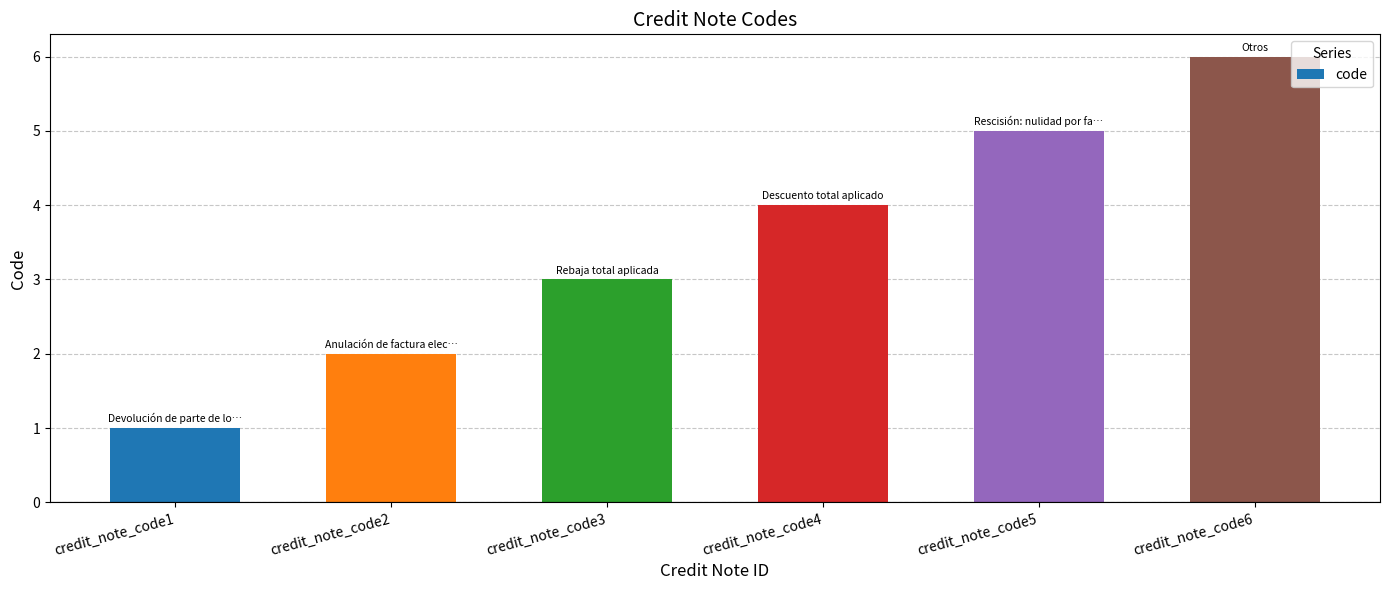

Rank the categories by value from highest to lowest.

credit_note_code6, credit_note_code5, credit_note_code4, credit_note_code3, credit_note_code2, credit_note_code1